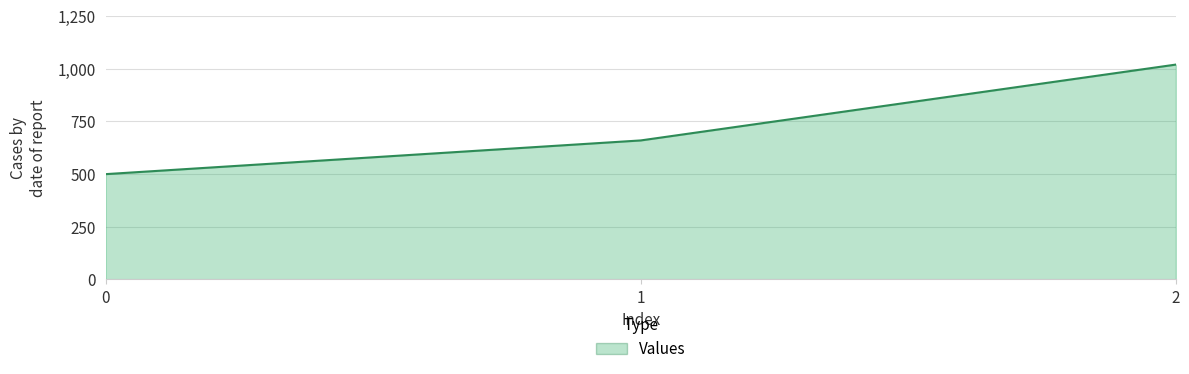

How many series are shown in this chart?

1